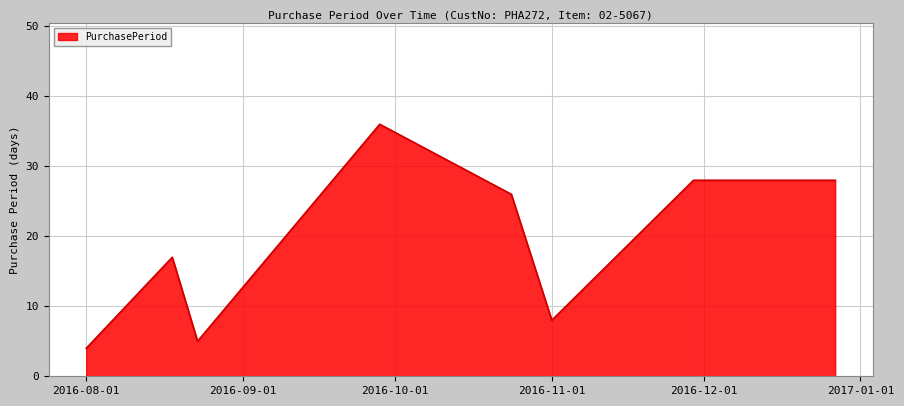

What is the difference between the second highest and second lowest values?

23